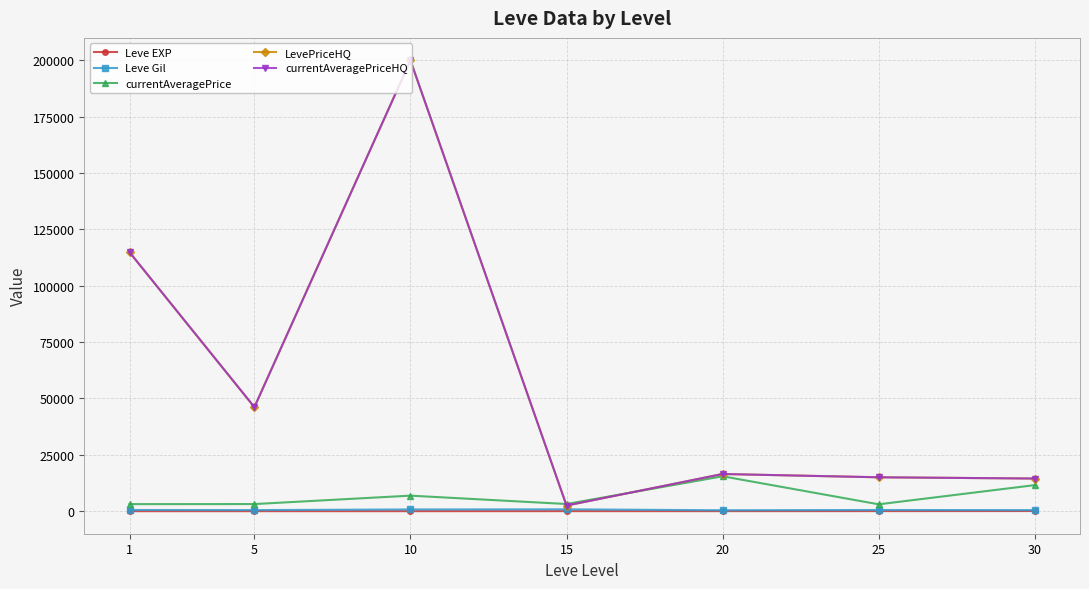

At which label does Leve EXP reach its peak?

30